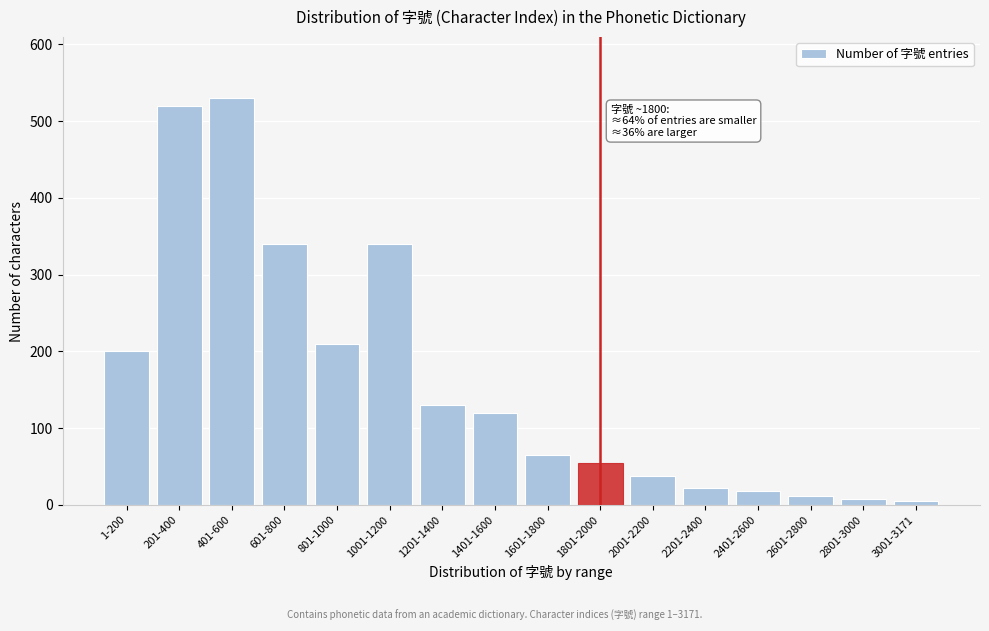

Reading left to right, list all the values displayed in this chart.

1-200=200	201-400=520	401-600=530	601-800=340	801-1000=210	1001-1200=340	1201-1400=130	1401-1600=120	1601-1800=65	1801-2000=55	2001-2200=38	2201-2400=22	2401-2600=18	2601-2800=12	2801-3000=8	3001-3171=5